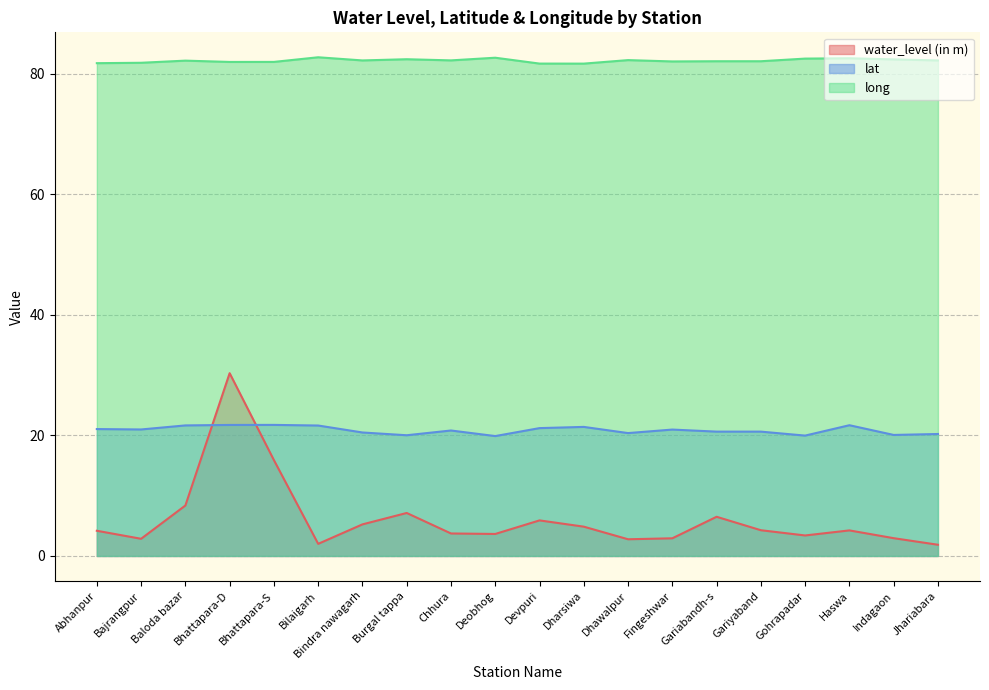

True or false: lat and long intersect in this chart.

False